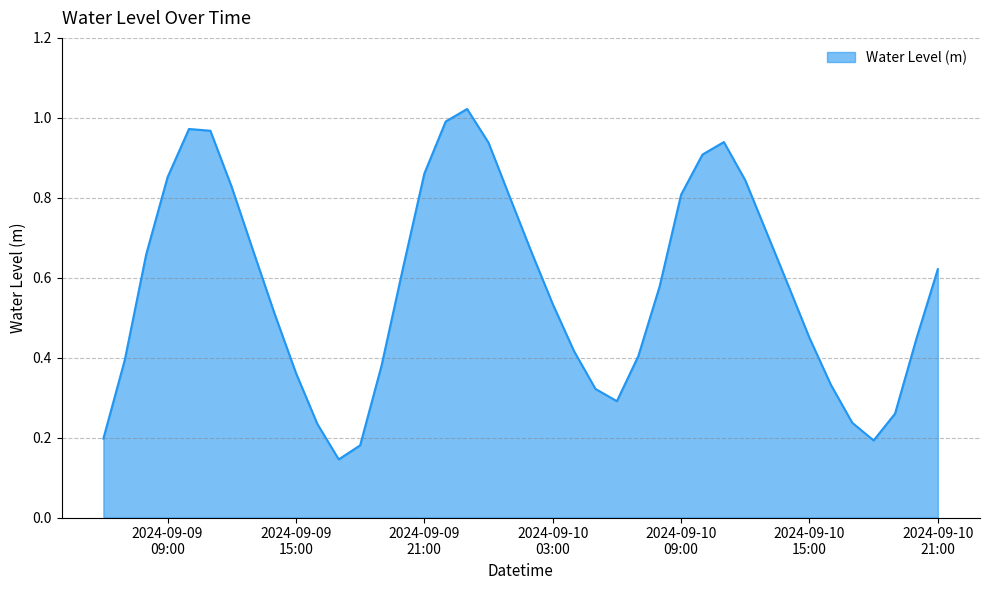

What is the label of the 12th point from the right?

2024-09-10 10:00:00